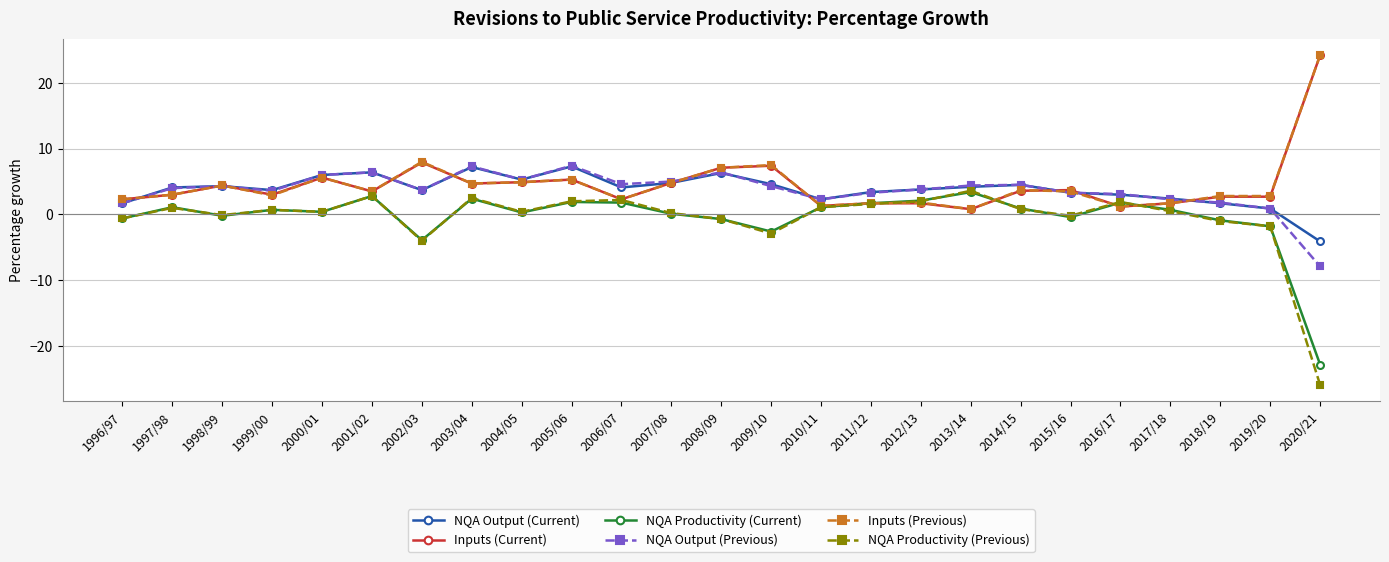

What is the average value of the NQA Productivity (Current) series?

-0.4